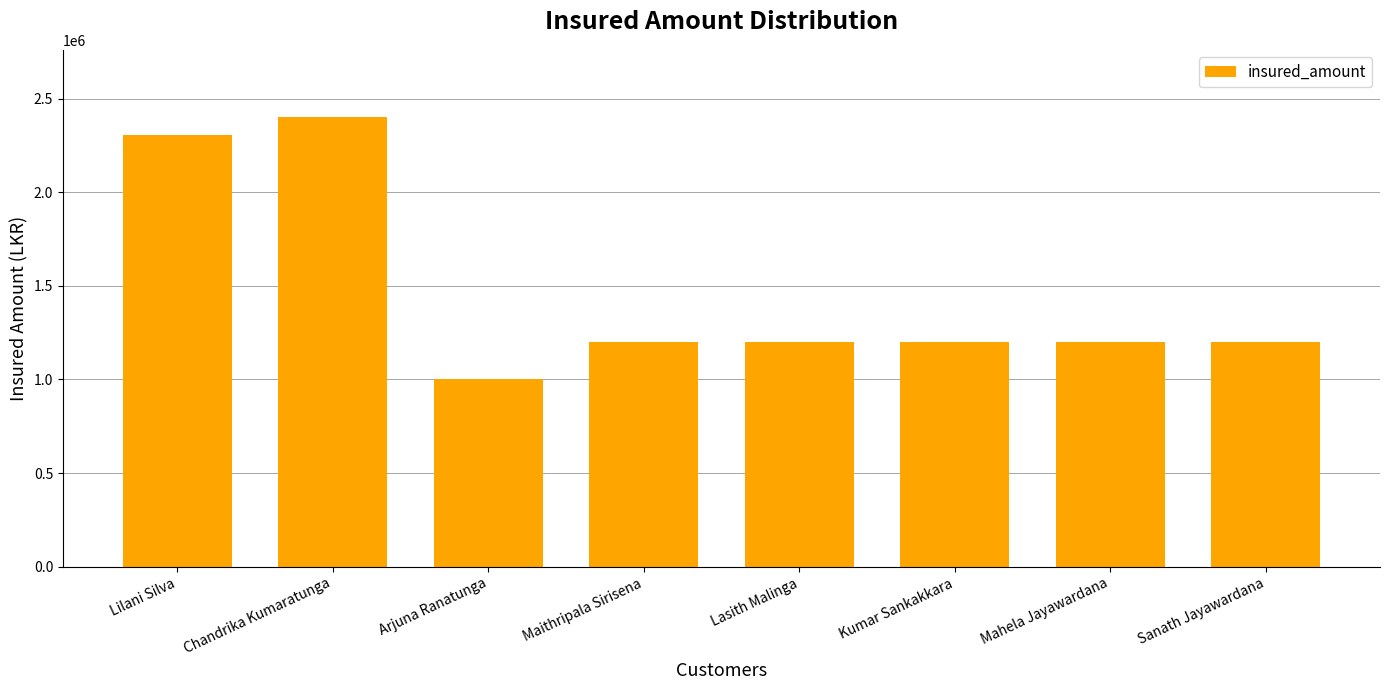

Reading right to left, what are all the values shown in this chart?

1200000	1200000	1200000	1200000	1200000	1000000	2400000	2307000